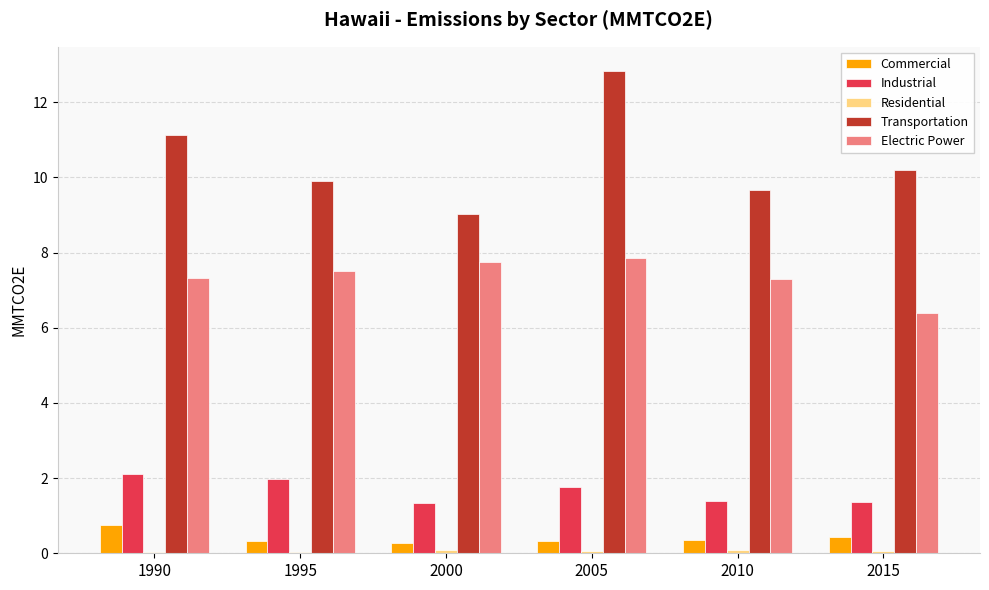

What is the greatest value displayed?

12.8